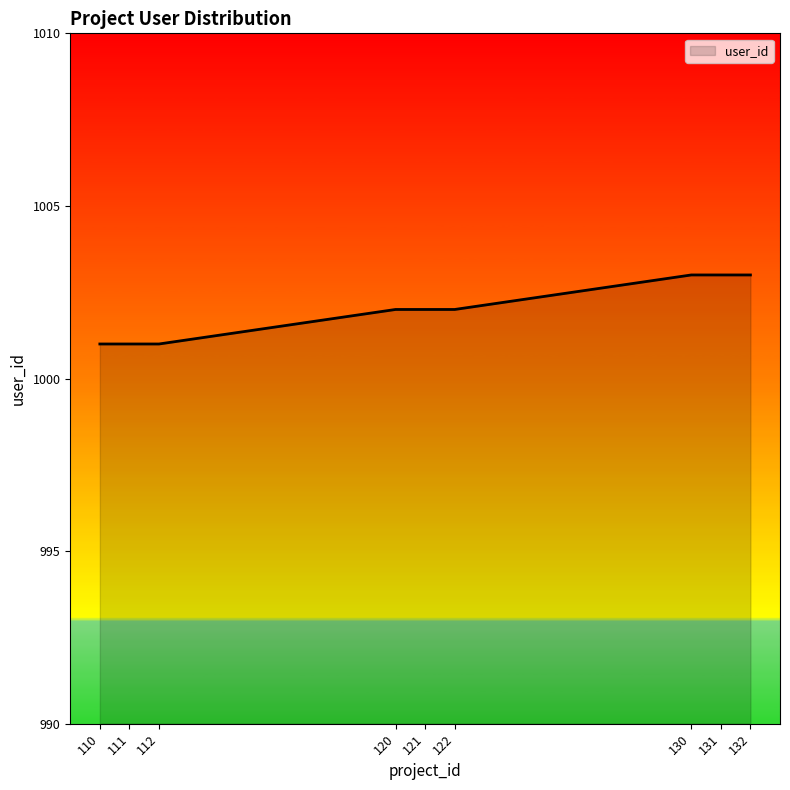

How many lines are shown in the chart?

1